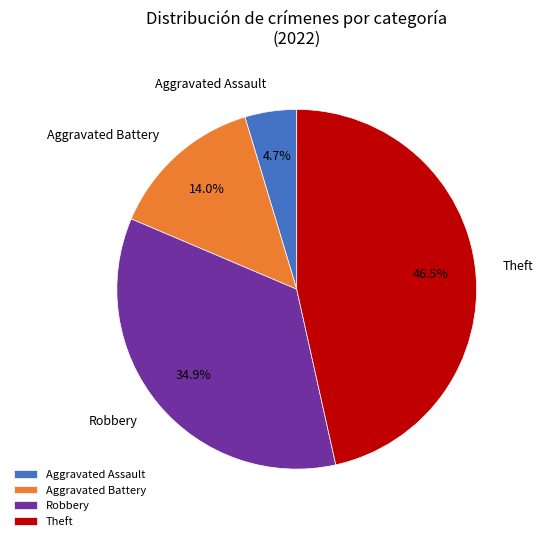

Rank the categories by value from highest to lowest.

Theft, Robbery, Aggravated Battery, Aggravated Assault